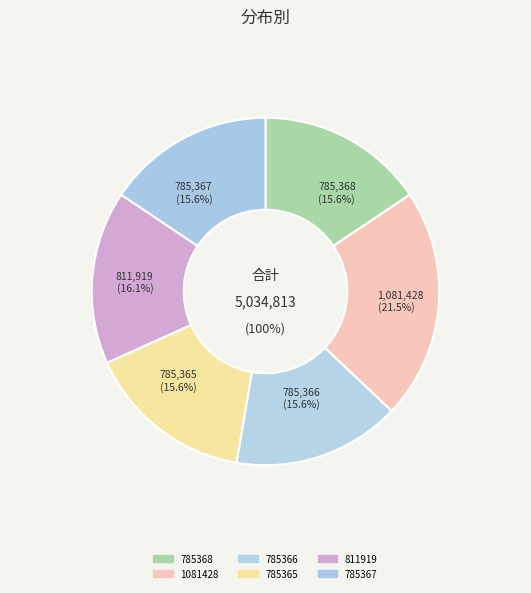

To the nearest percent, what percentage of the pie is 1081428?

21%